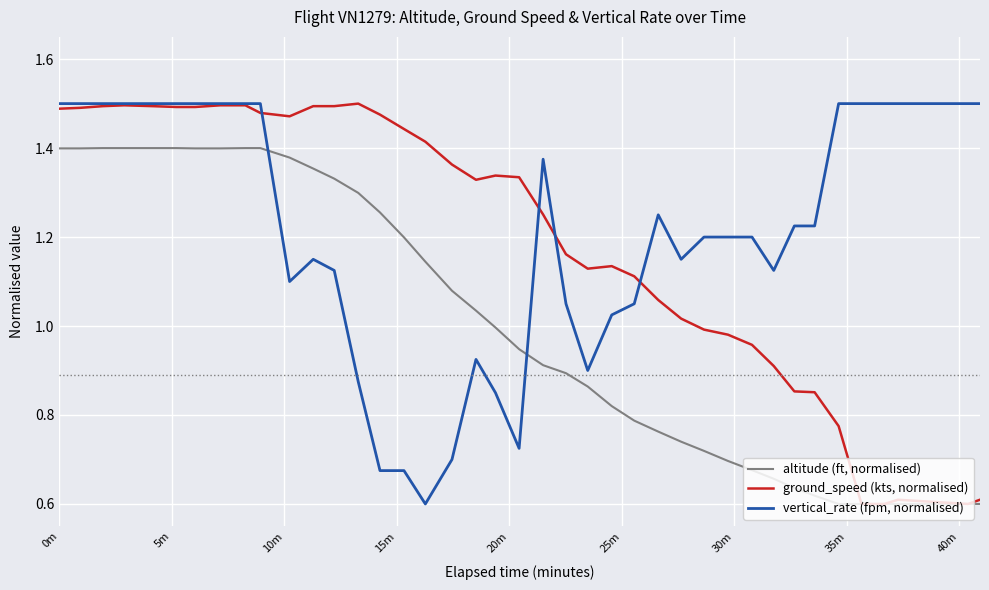

True or false: vertical_rate (fpm, normalised) and altitude (ft, normalised) cross at least once.

True